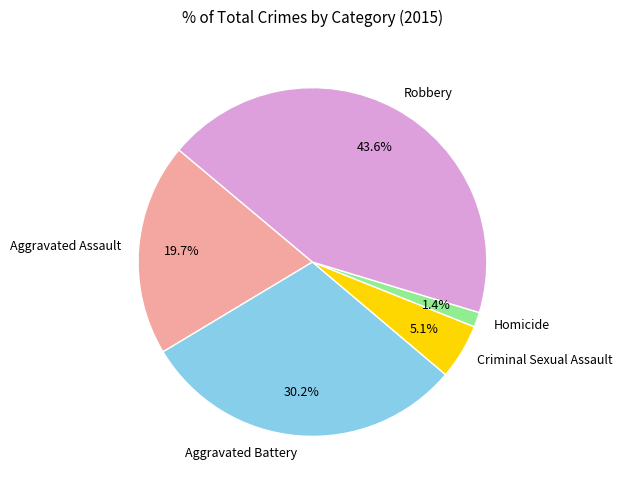

To the nearest percent, what percentage of the pie is Robbery?

44%